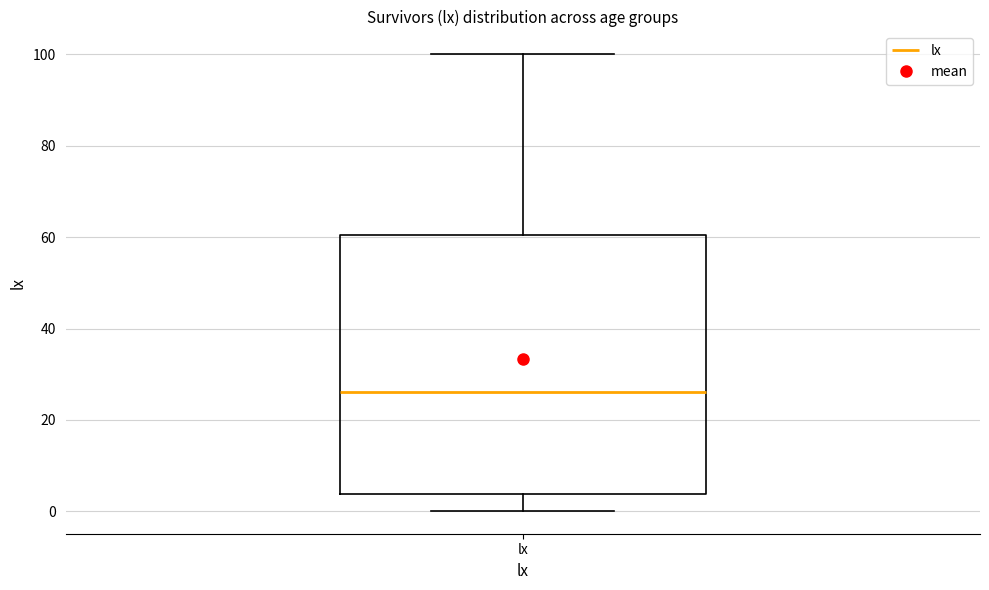

Transcribe this box plot: give where the median line is, the range the box spans, and where the two whiskers end, as read against the y-axis. The values are not printed on the chart, so give them approximately, as read against the axis.

median 26, box 4 to 60, whiskers 0 to 100